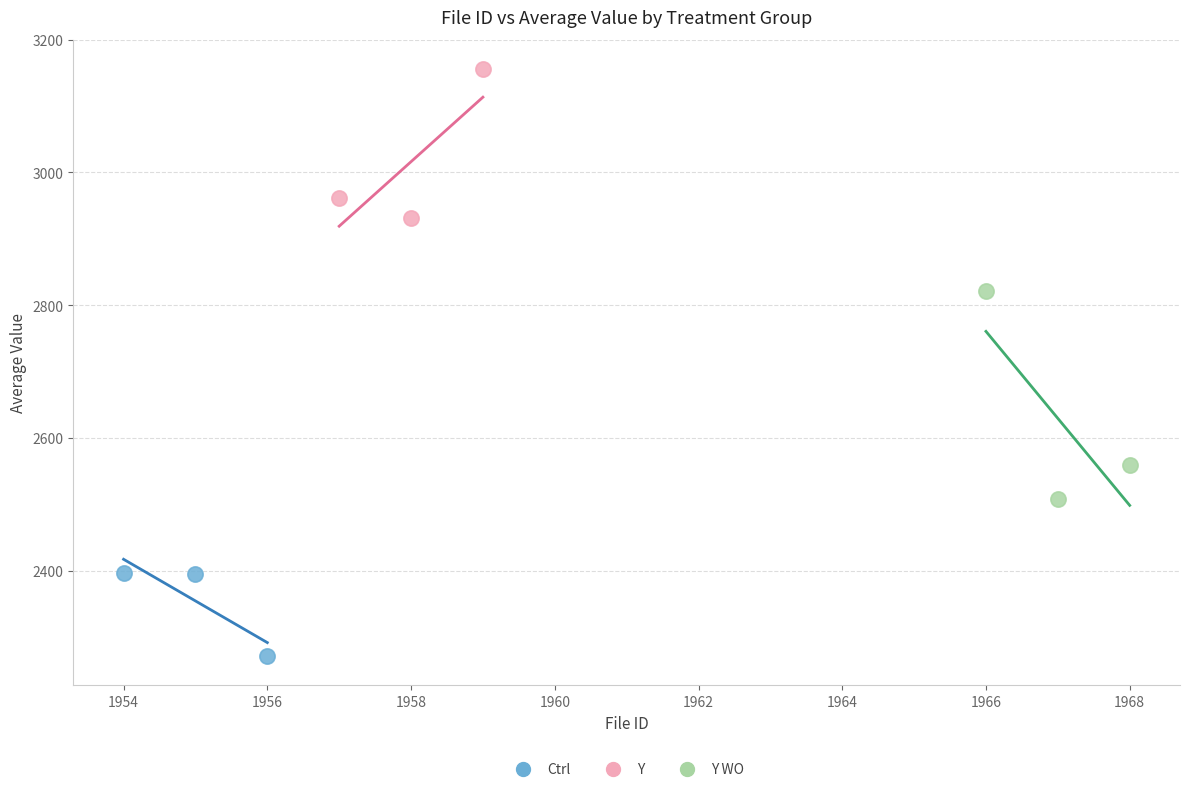

Which series has the widest spread of Y values?

Y WO